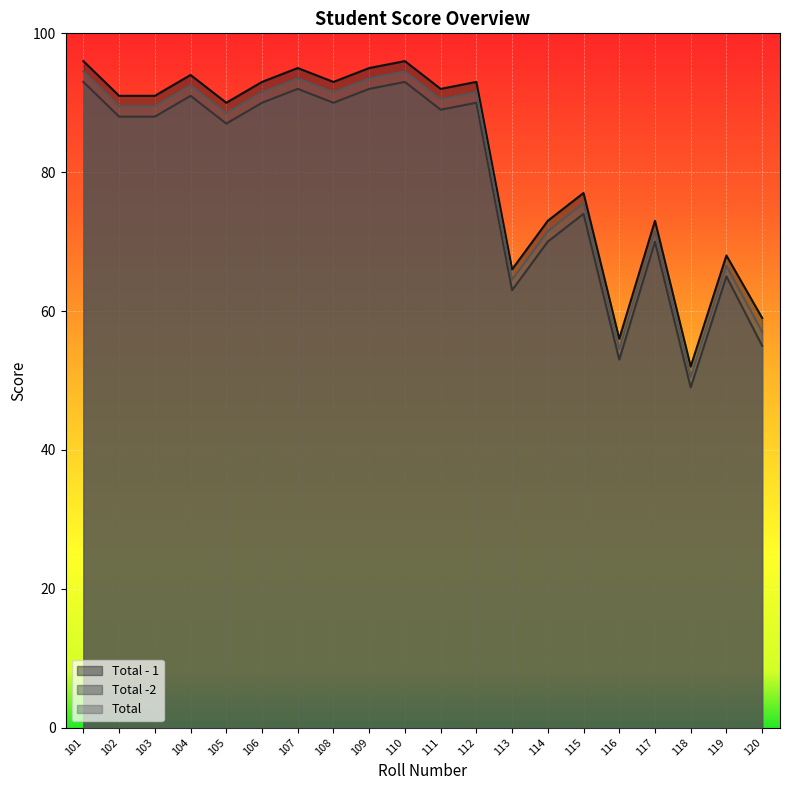

What is the value of the Total -2 point at the 18th from the left?

49.0